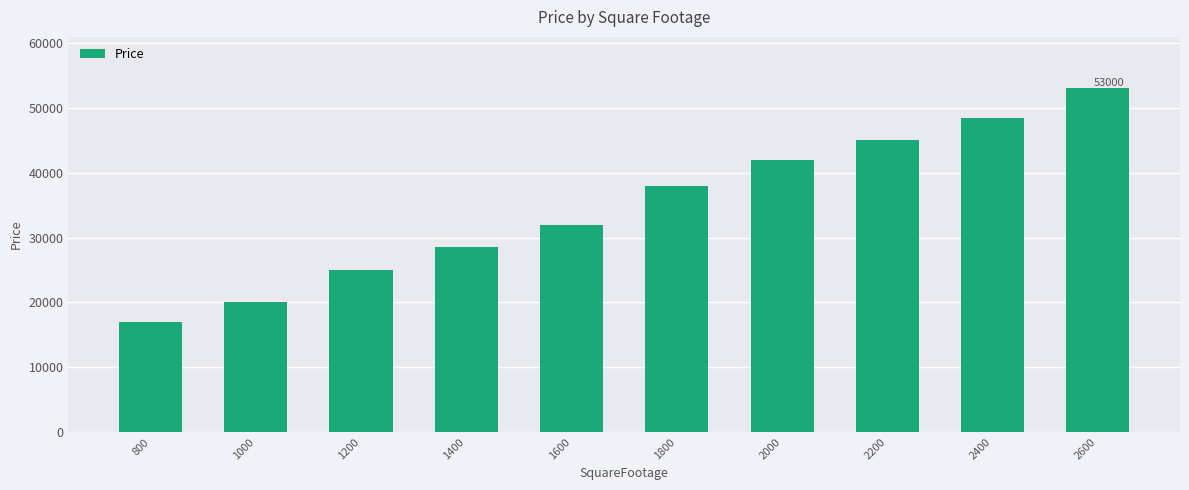

Is it true that the value at 2400 is 48500?

True